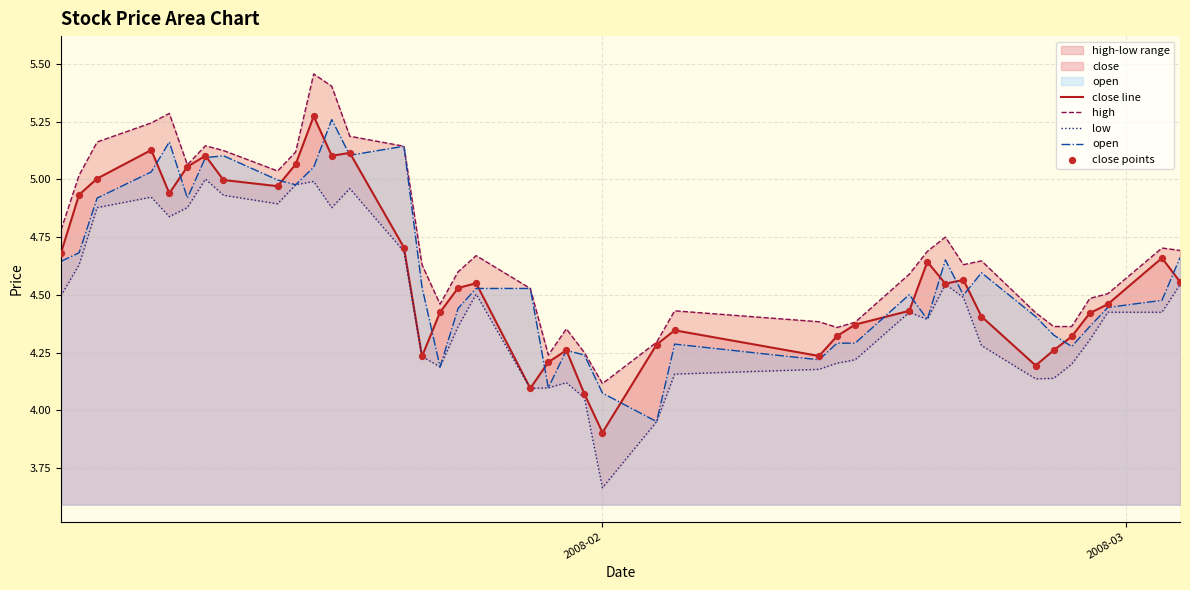

Which series reaches the minimum Y coordinate?

low